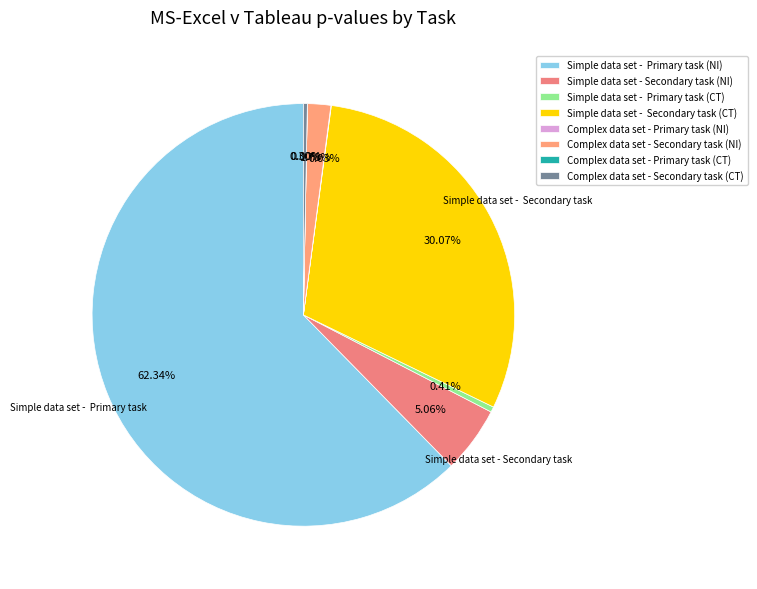

Which slice is the largest?

Simple data set - Primary task (NI)